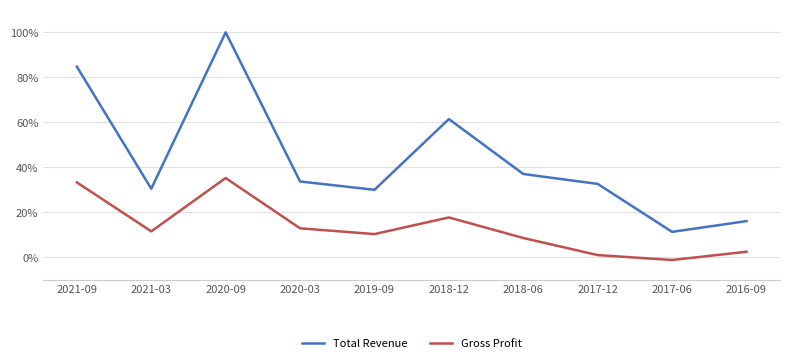

What is the sum of all Gross Profit values?

1.3